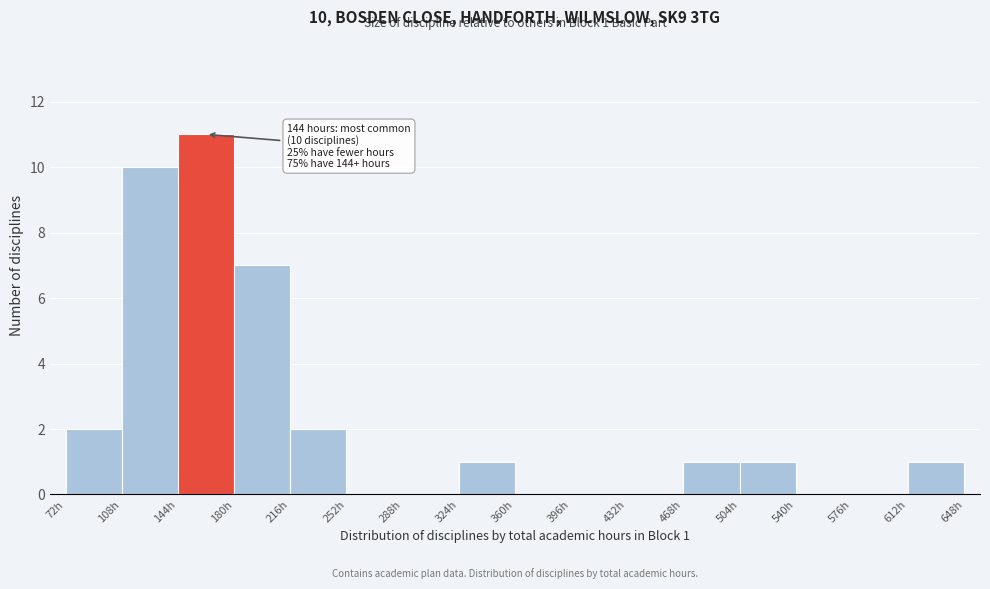

Which range on the x-axis has the tallest bar?

144 to 180